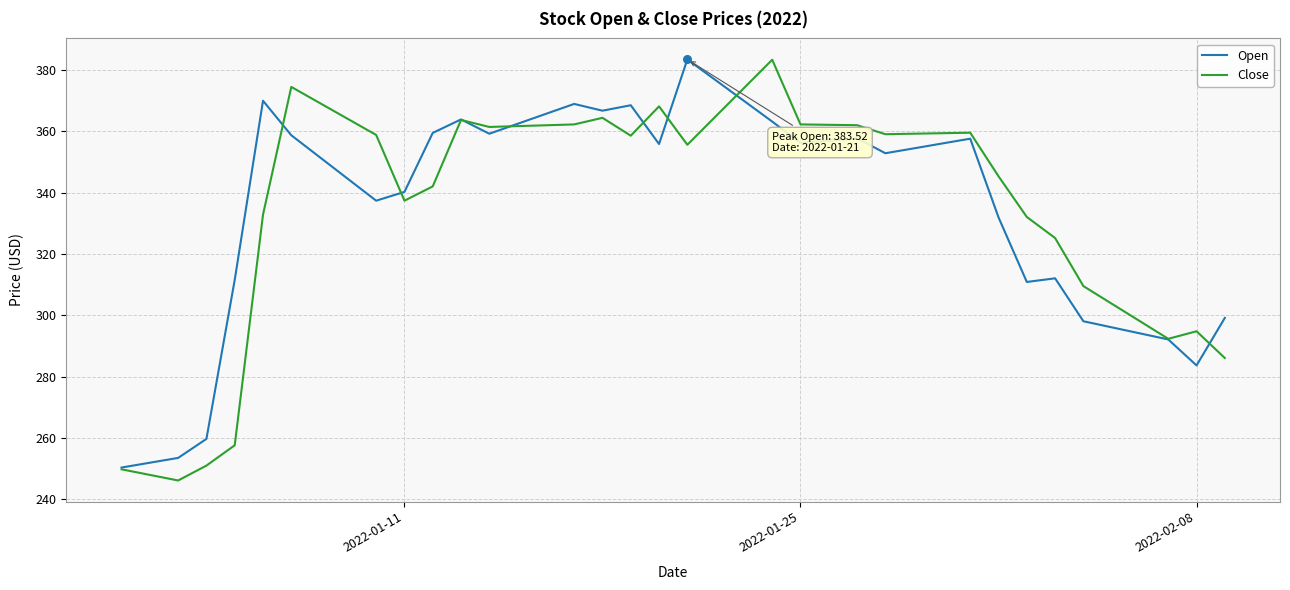

What is the maximum value shown in the chart?

383.5